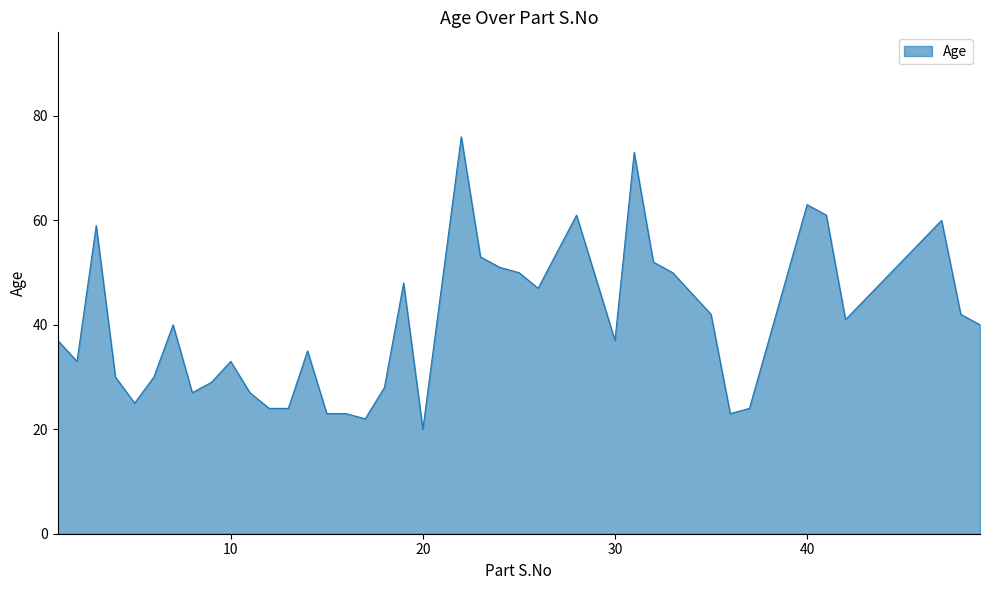

What is the difference between the maximum and second lowest values?

54